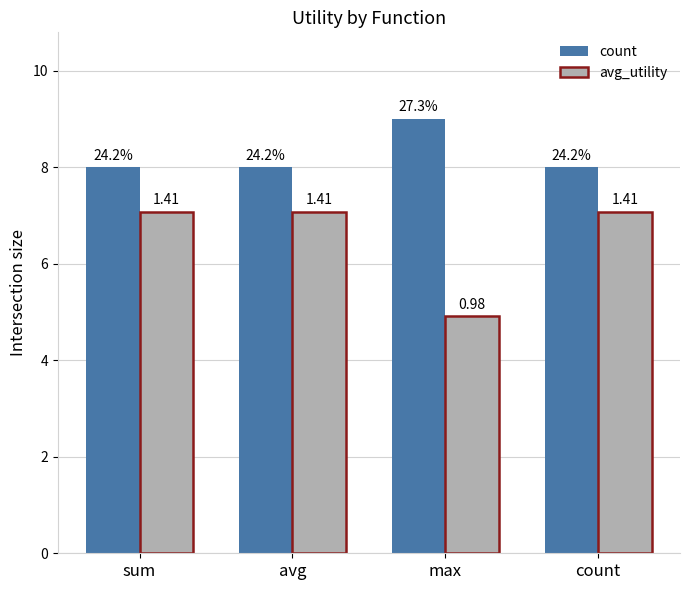

Is the value of count at count greater than the value of avg_utility at sum?

Yes